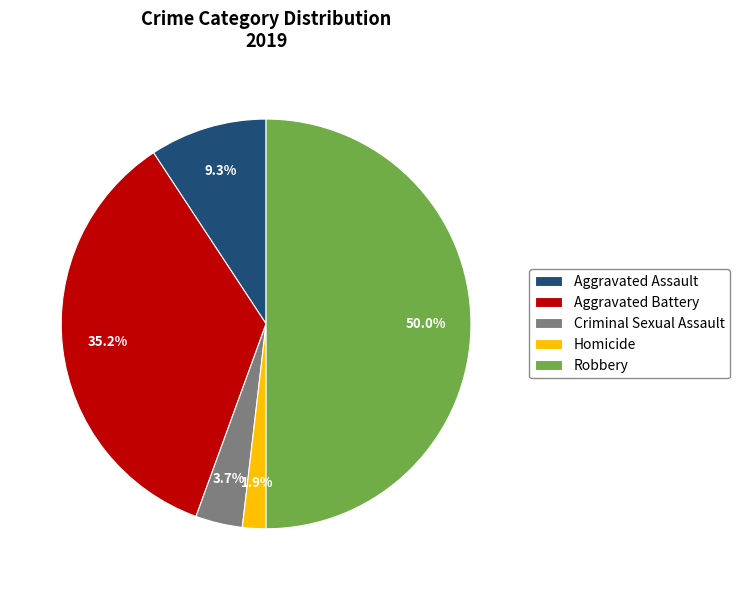

Is Criminal Sexual Assault the majority of the pie?

No